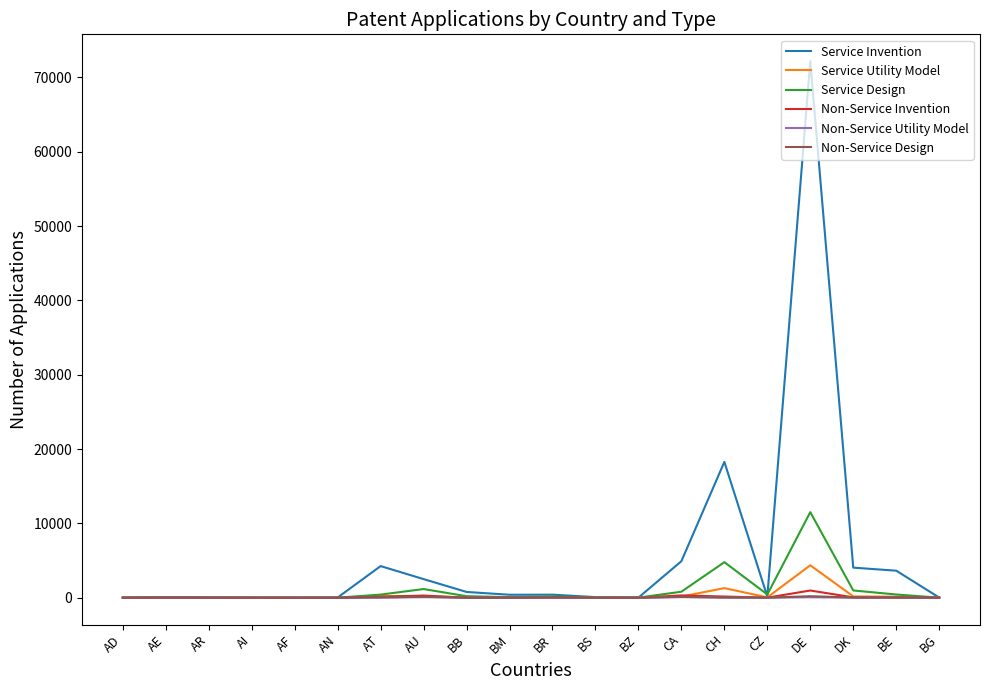

Which series has the widest spread of values?

Service Invention